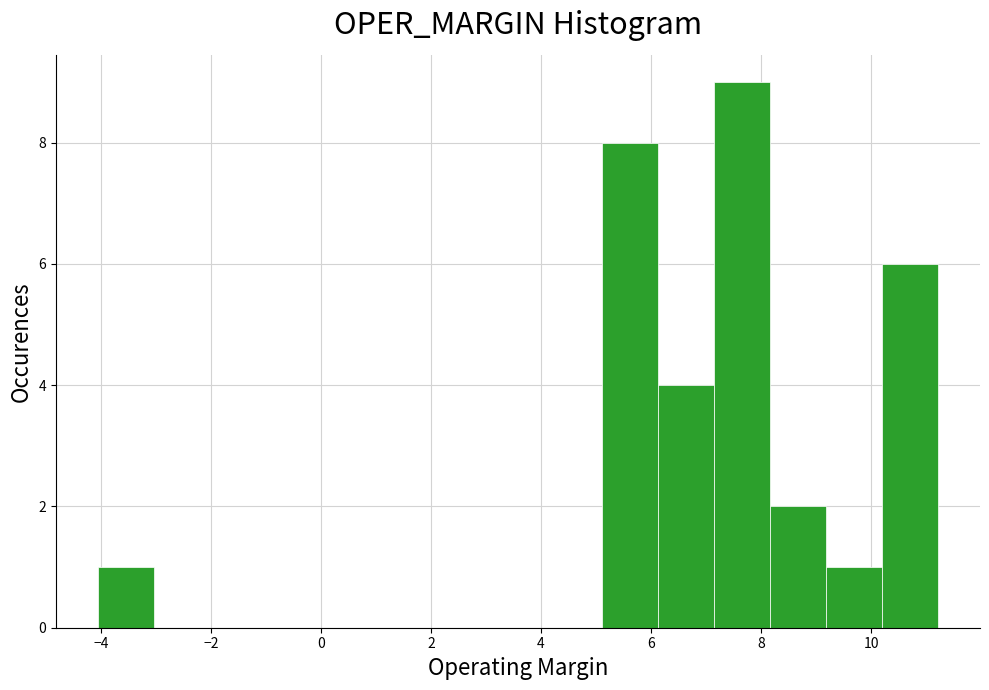

Over which range of the x-axis is the bar tallest?

7.2 to 8.2